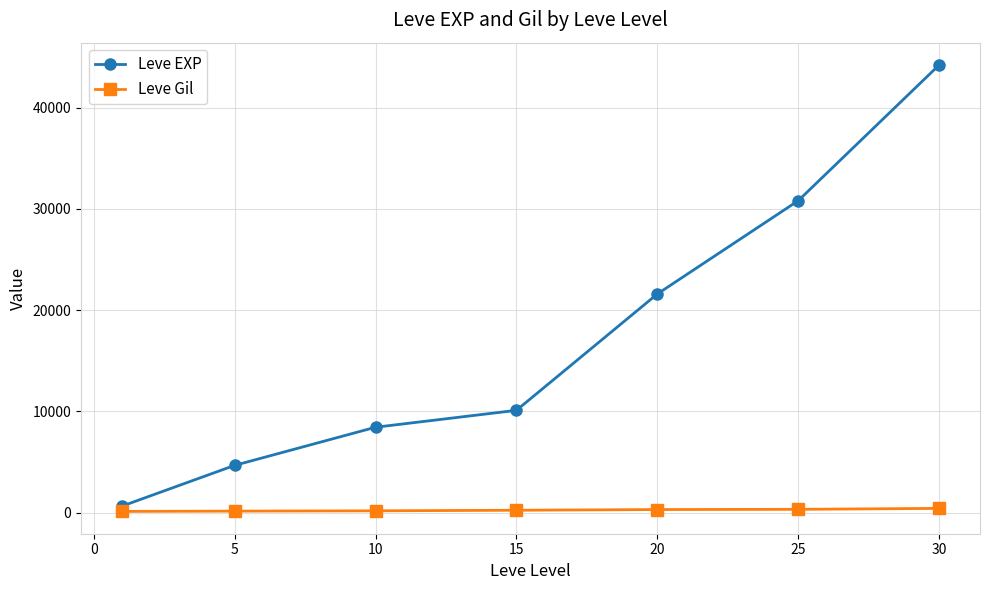

True or false: Leve EXP and Leve Gil intersect in this chart.

False